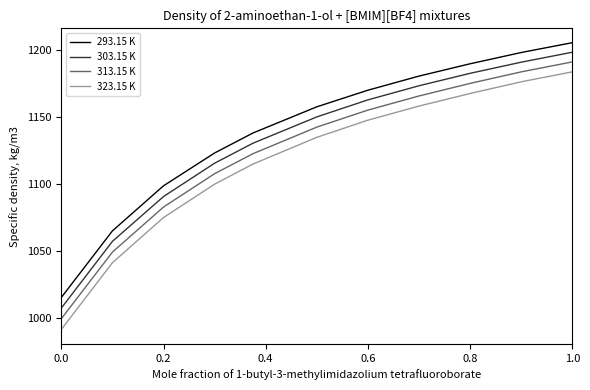

What is the sum of all 293.15 K values?

12539.7